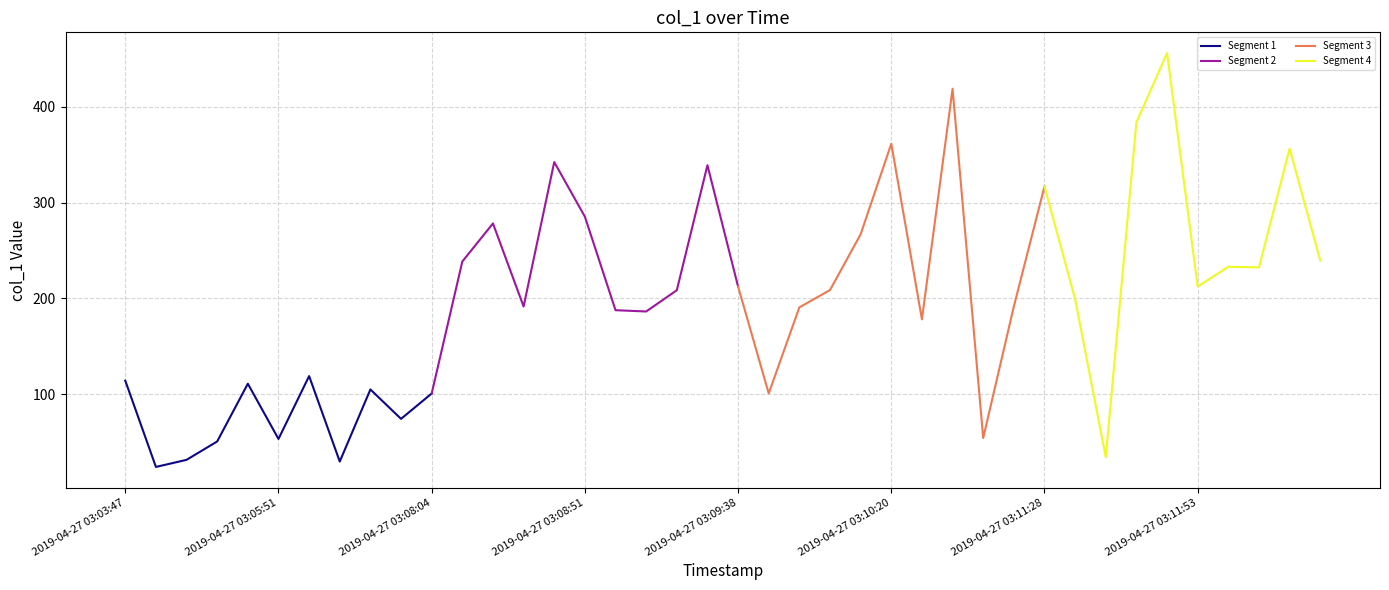

What is the smallest value displayed?

24.5